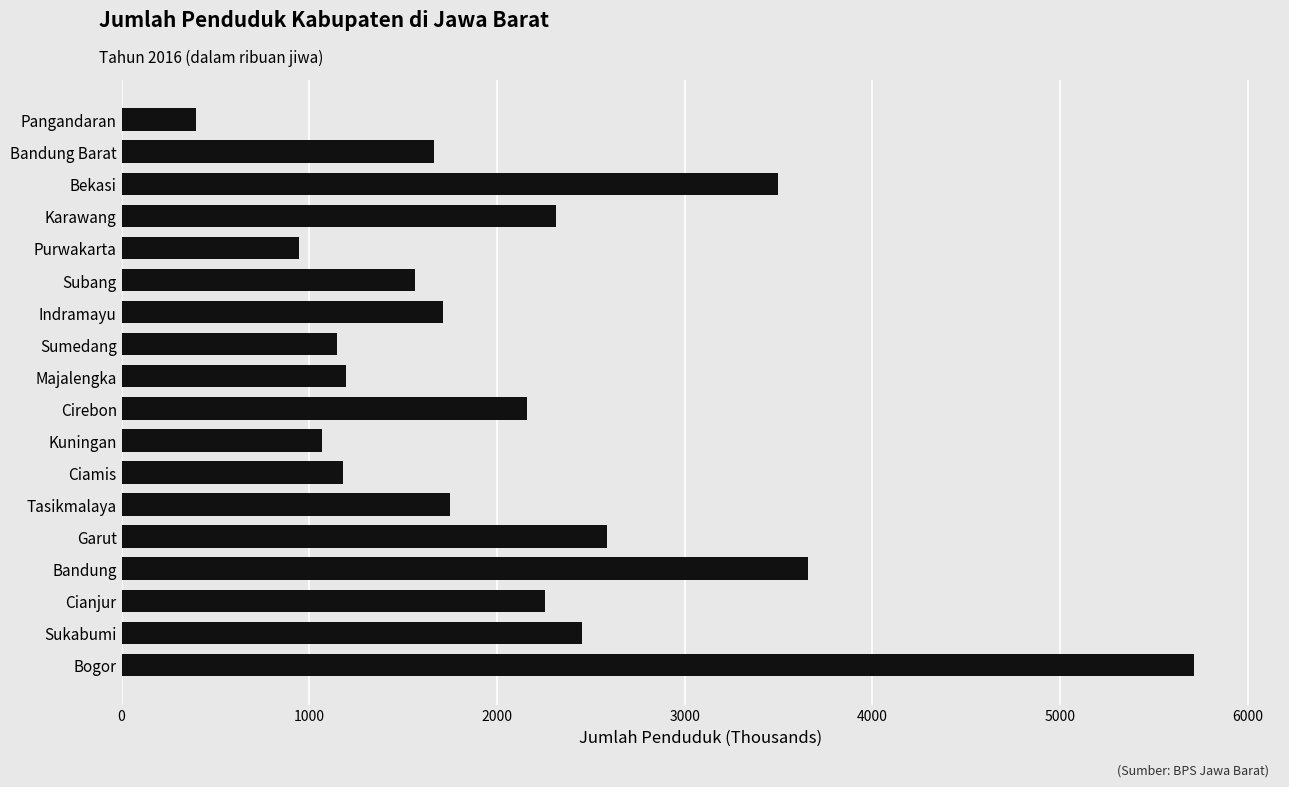

The value at Pangandaran is 585.3. True or false?

False